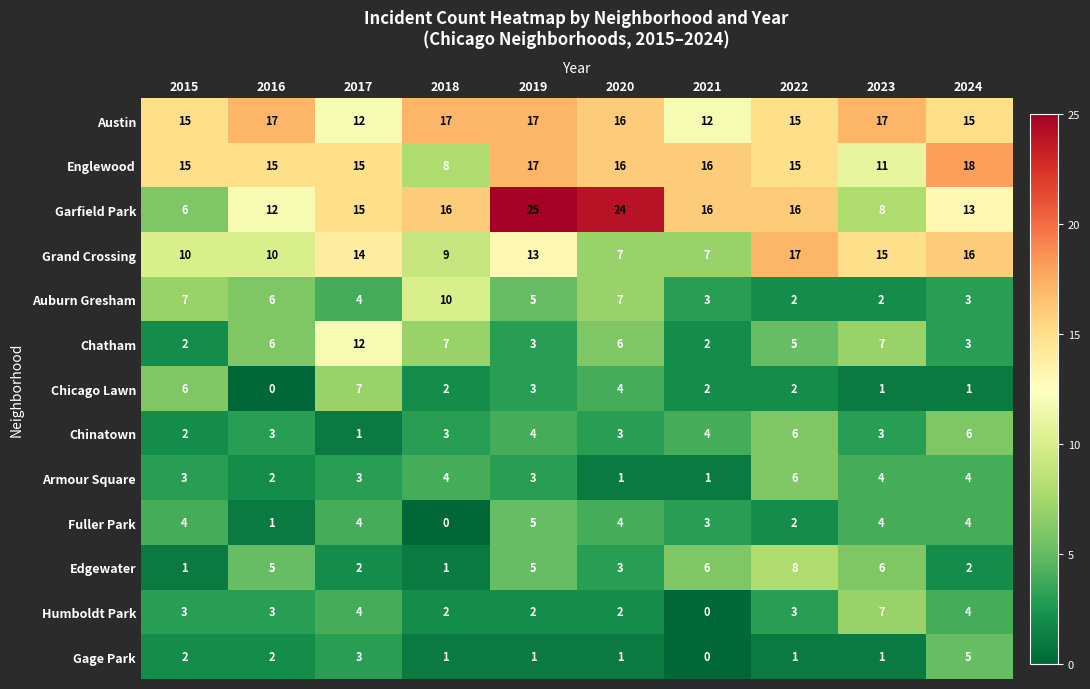

The Austin series shows 17 at 2019. True or false?

True